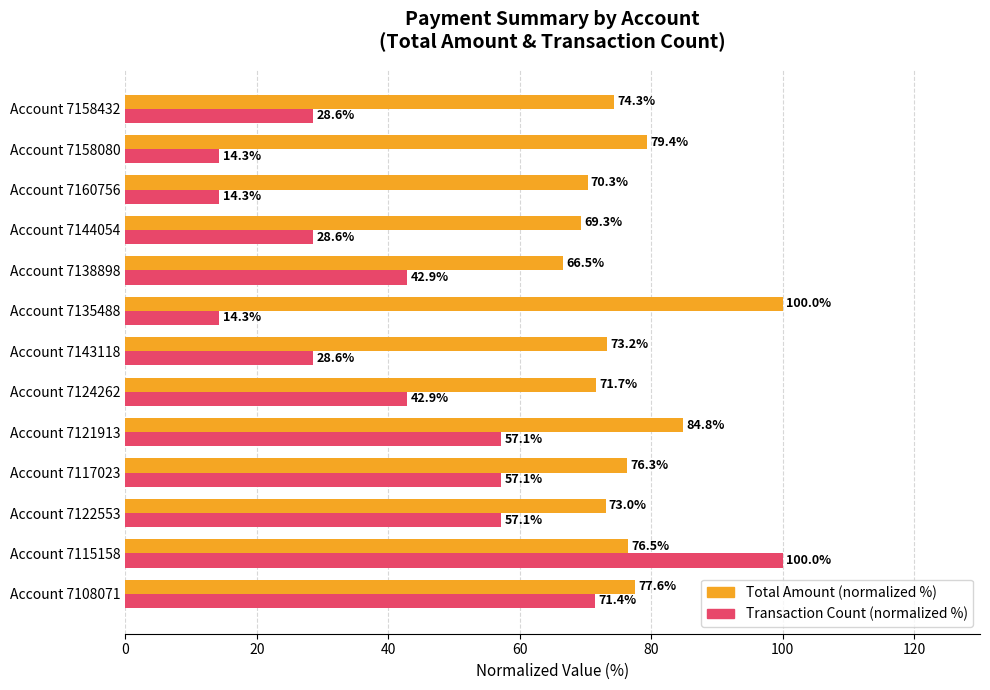

Which series has the widest spread of values?

Transaction Count (normalized %)